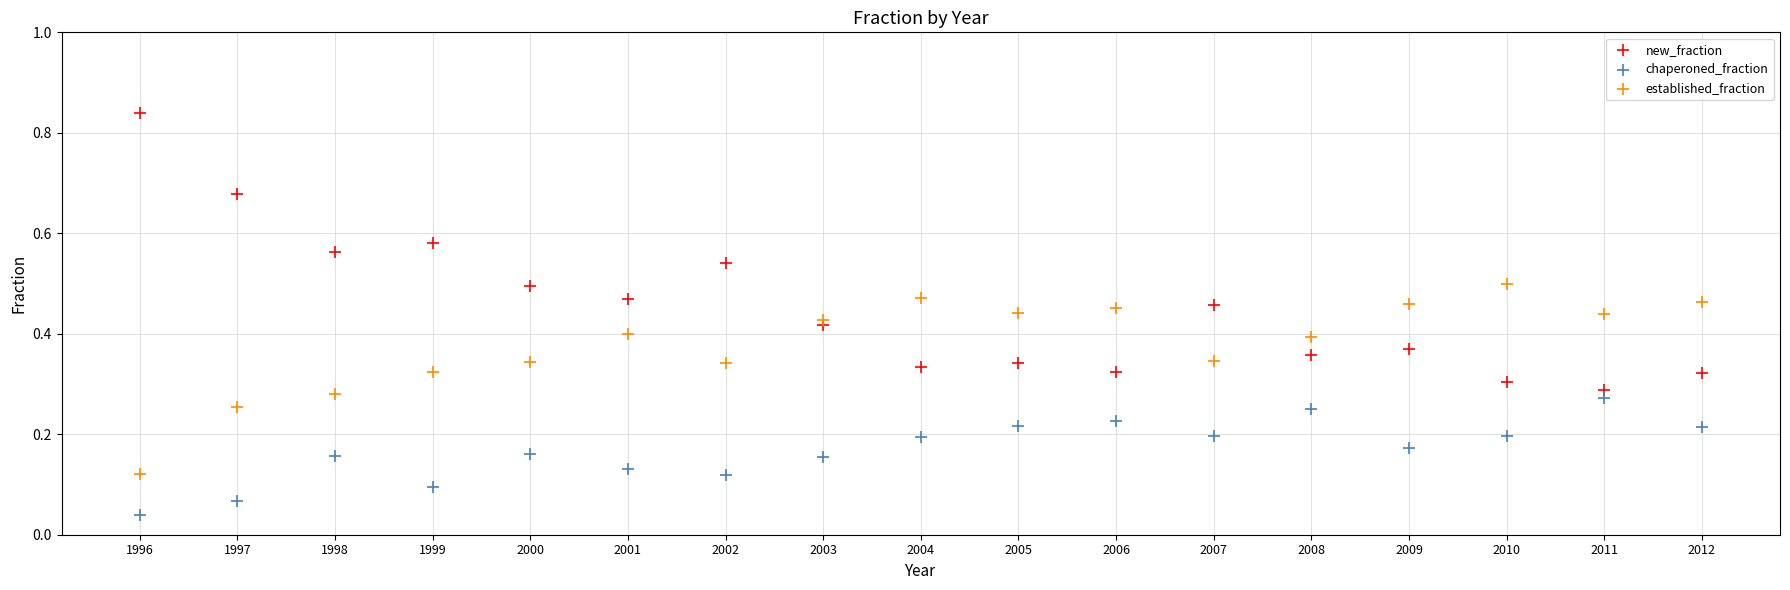

Which series reaches the minimum Y coordinate?

chaperoned_fraction